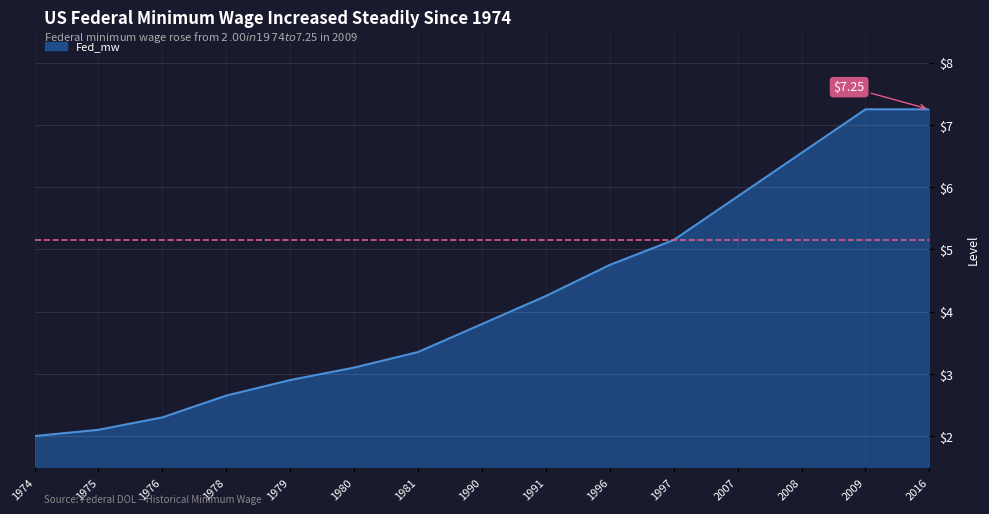

How many data points are less than 3?

5